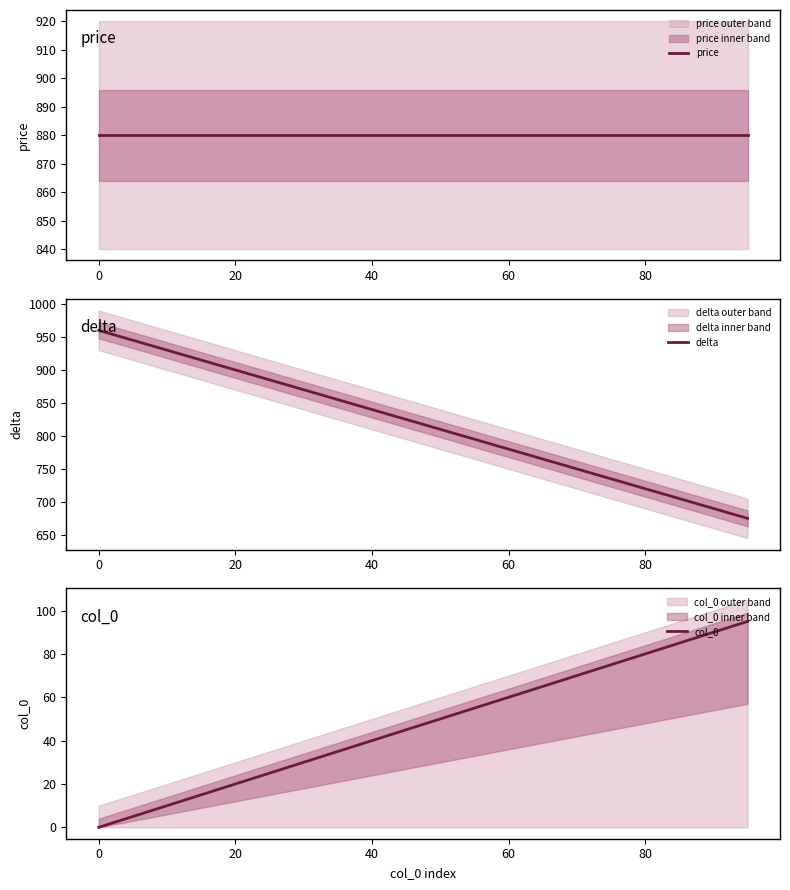

True or false: col_0 has a value of 0 at 0.

True